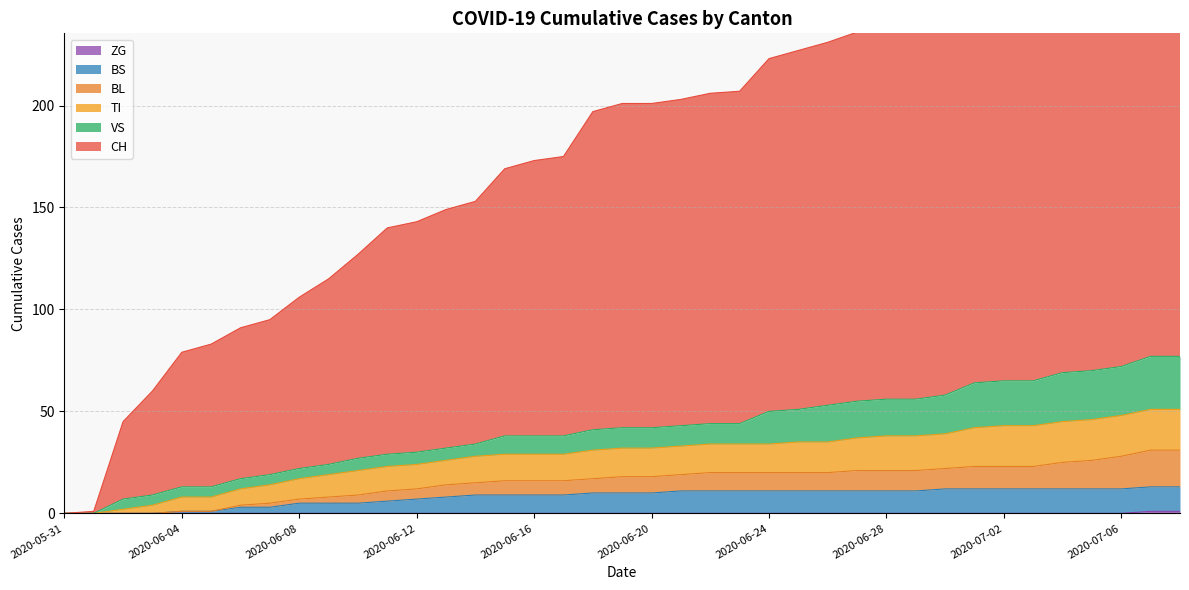

True or false: ZG and BS intersect in this chart.

False